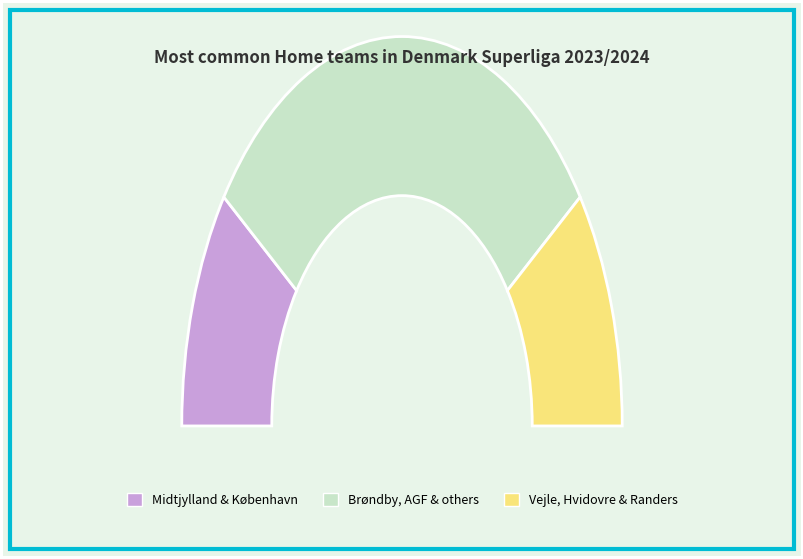

To the nearest percent, what percentage of the pie is Lyngby?

8%